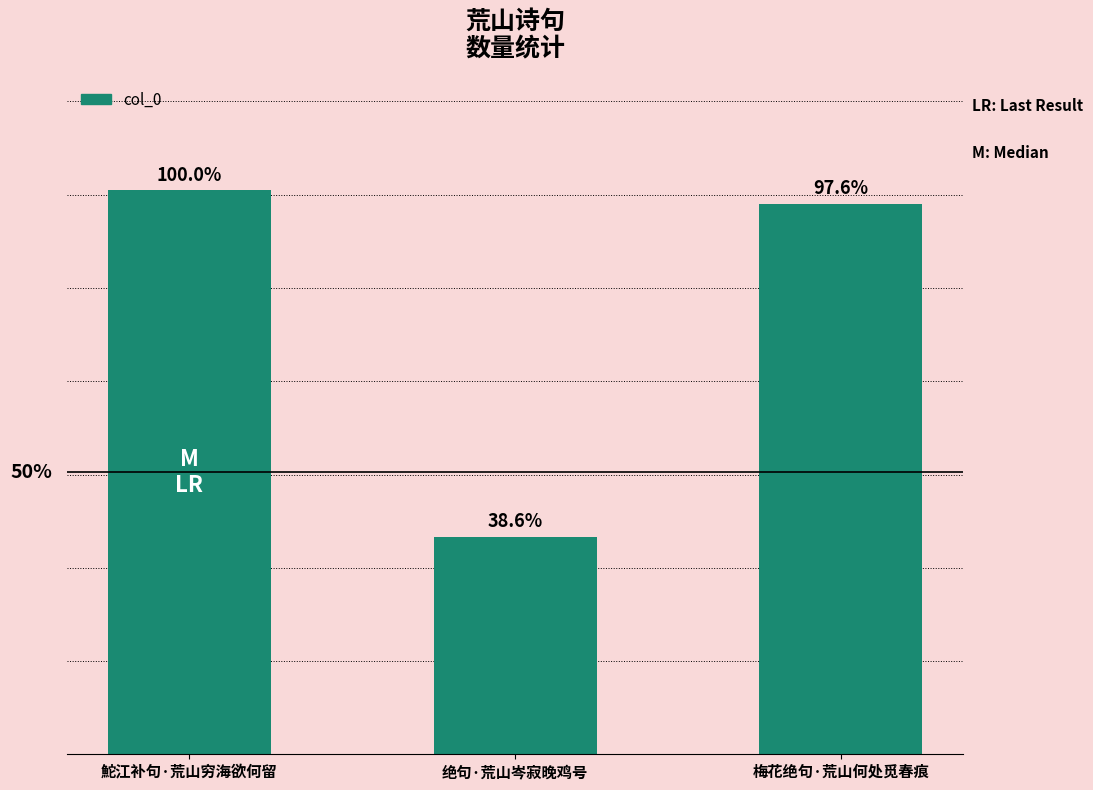

Are the bars horizontal?

No